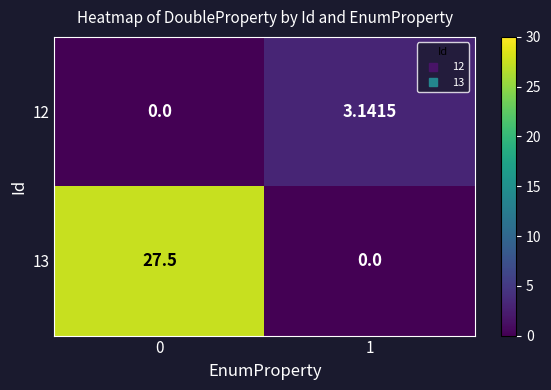

Is the value of 12 at 0 greater than the value of 13 at 0?

No